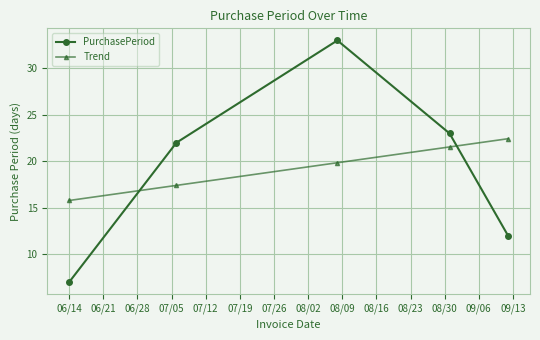

What is the average value of the Trend series?

19.4